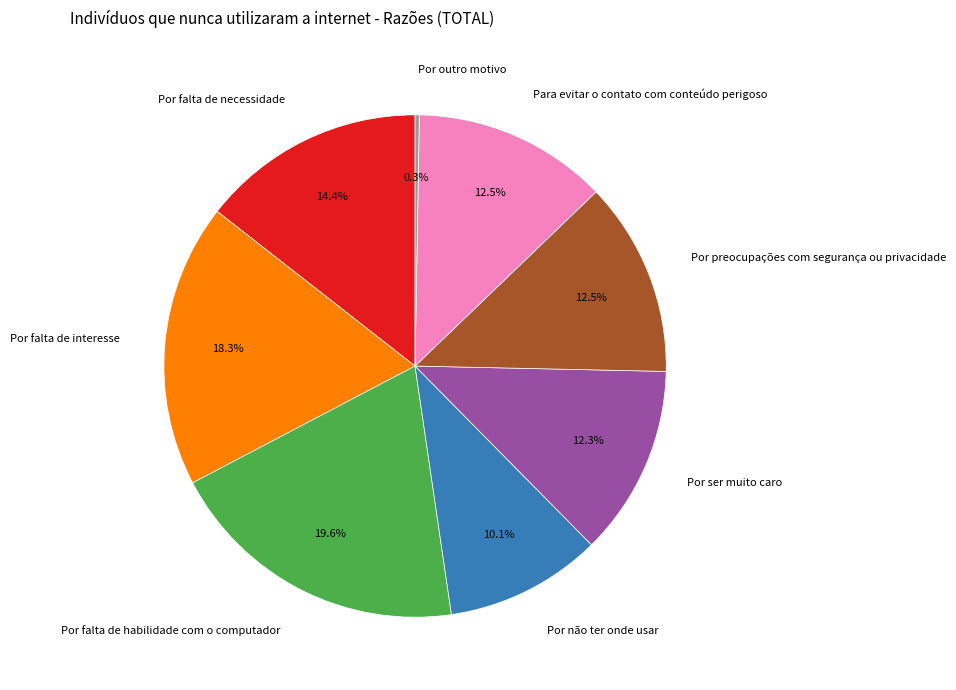

Do Por preocupações com segurança ou privacidade and Por ser muito caro together represent more than half of the pie?

No